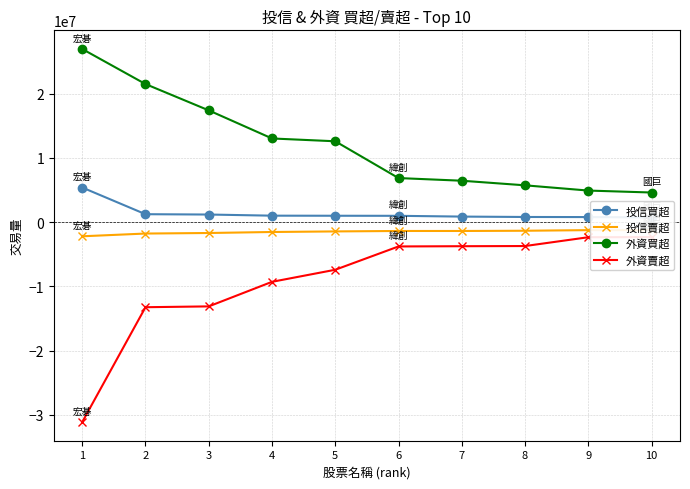

How many data points does each series have?

10